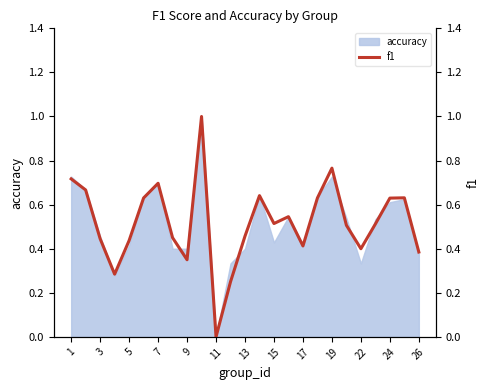

The accuracy series shows 0.1 at 26. True or false?

False